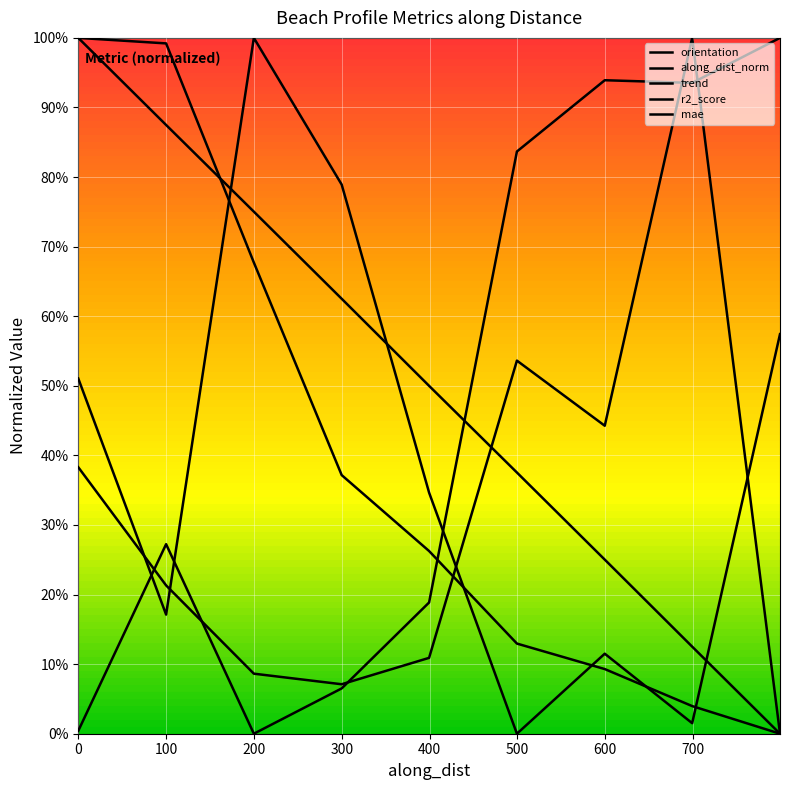

How many lines are shown in the chart?

5